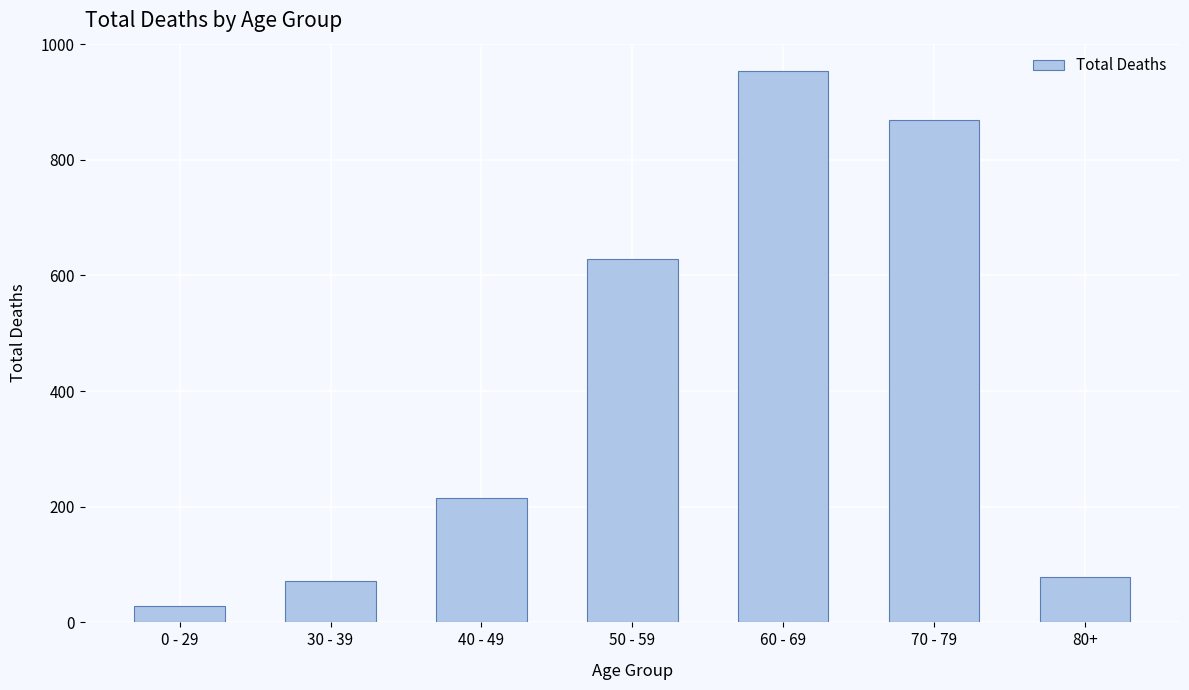

What is the ratio of the value at 50 - 59 to the value at 40 - 49?

2.9